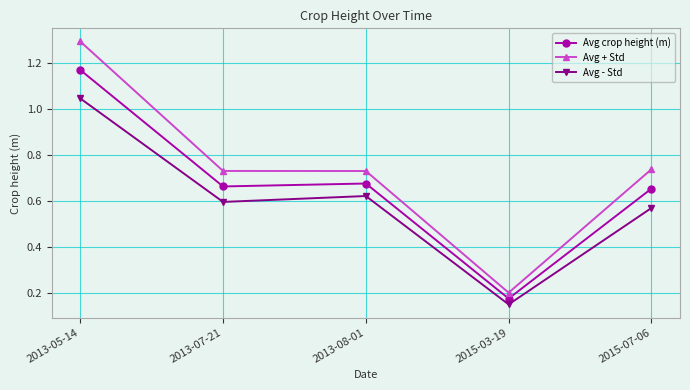

List the series in order of their peak value, highest first.

Avg + Std, Avg crop height (m), Avg - Std